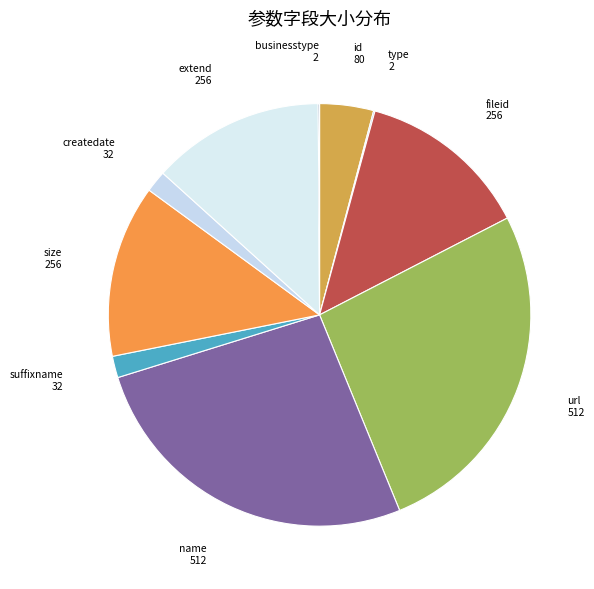

True or false: createdate 32 accounts for 15% of the total.

False